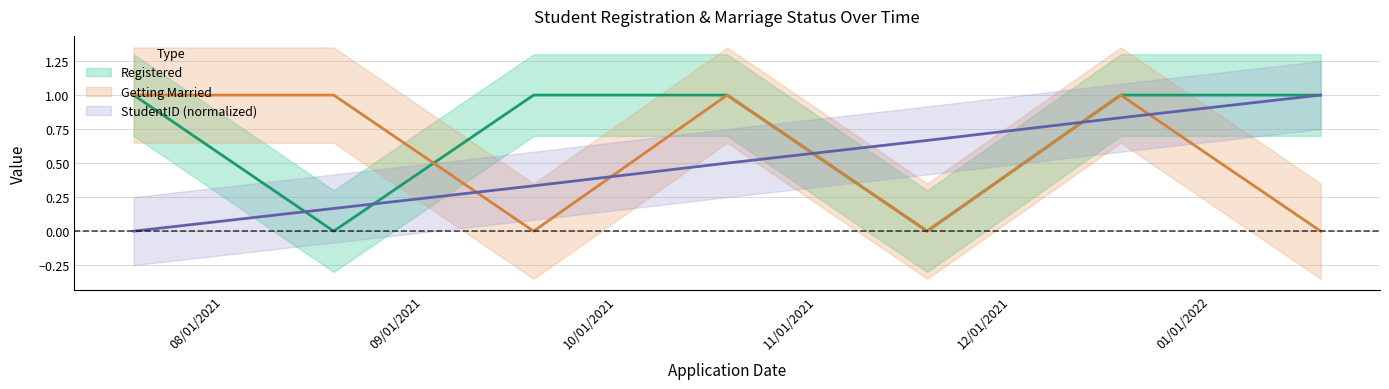

Reading left to right, extract all data points from this chart.

Registered: 07/18/2021=1.0	08/18/2021=0.0	09/18/2021=1.0	10/18/2021=1.0	11/18/2021=0.0	12/18/2021=1.0	01/18/2022=1.0
Getting Married: 07/18/2021=1.0	08/18/2021=1.0	09/18/2021=0.0	10/18/2021=1.0	11/18/2021=0.0	12/18/2021=1.0	01/18/2022=0.0
StudentID: 07/18/2021=0.0	08/18/2021=0.2	09/18/2021=0.3	10/18/2021=0.5	11/18/2021=0.7	12/18/2021=0.8	01/18/2022=1.0